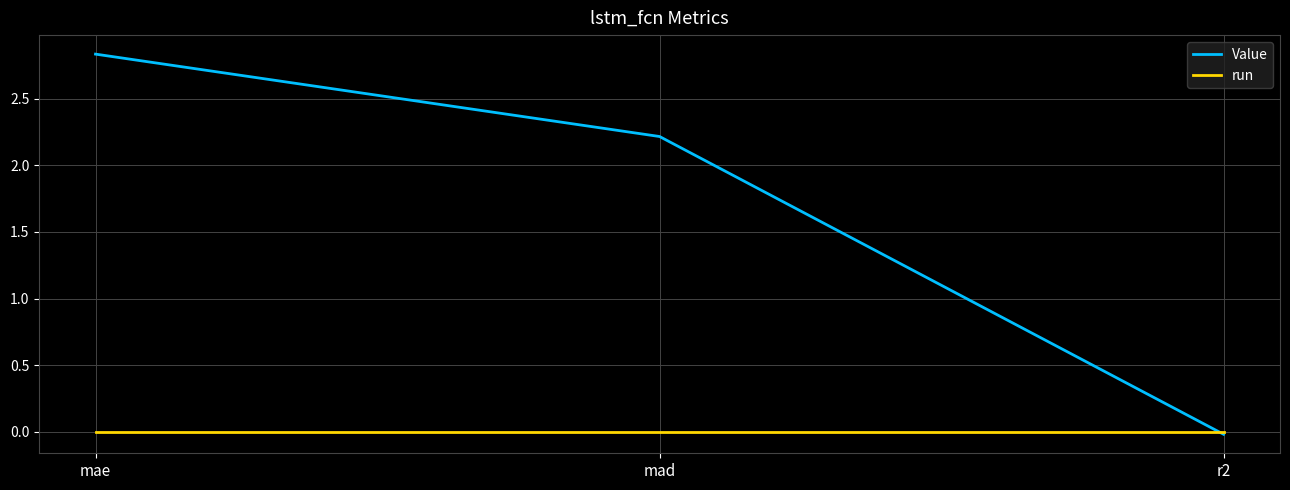

Which series has the largest range (max minus min)?

Value